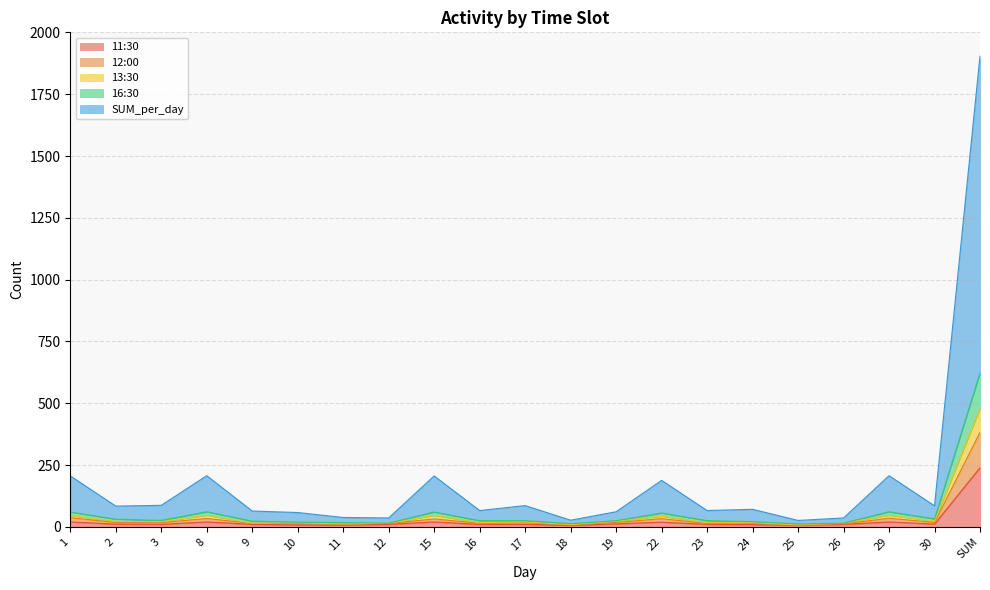

What is the average value of the 16:30 series?

59